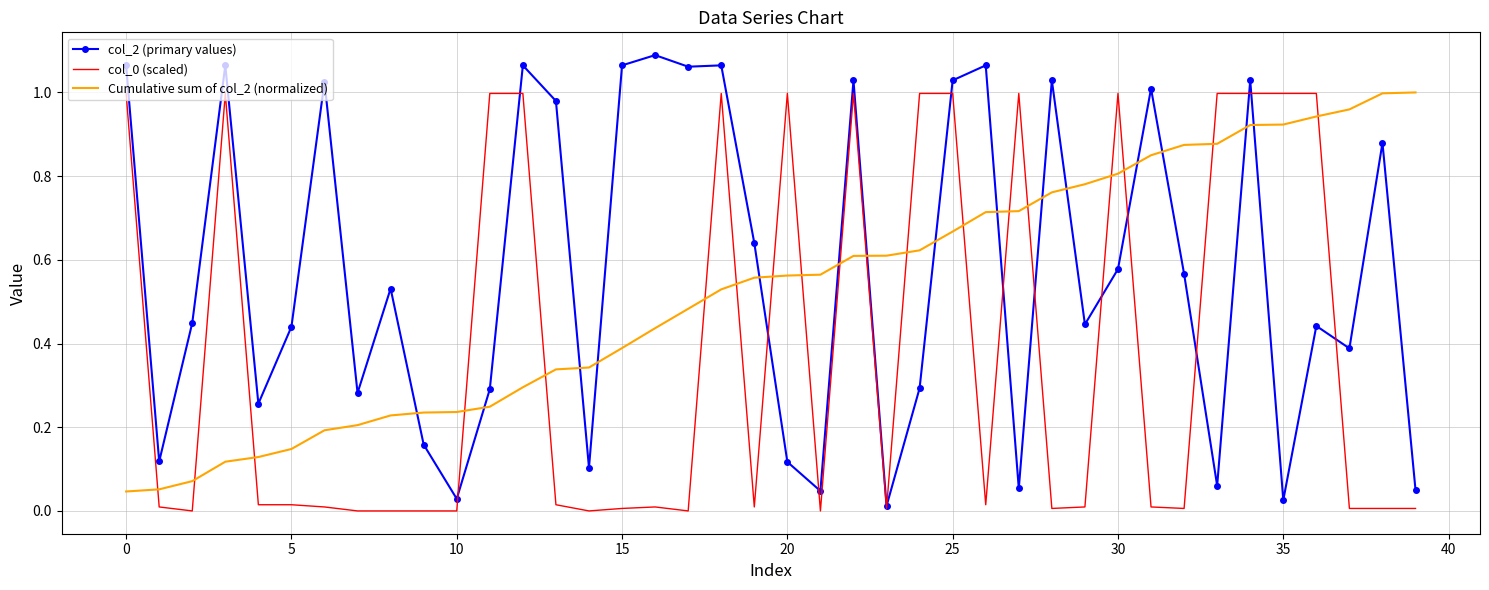

How many times do Cumulative sum of col_2 (normalized) and col_2 (primary values) cross each other?

15